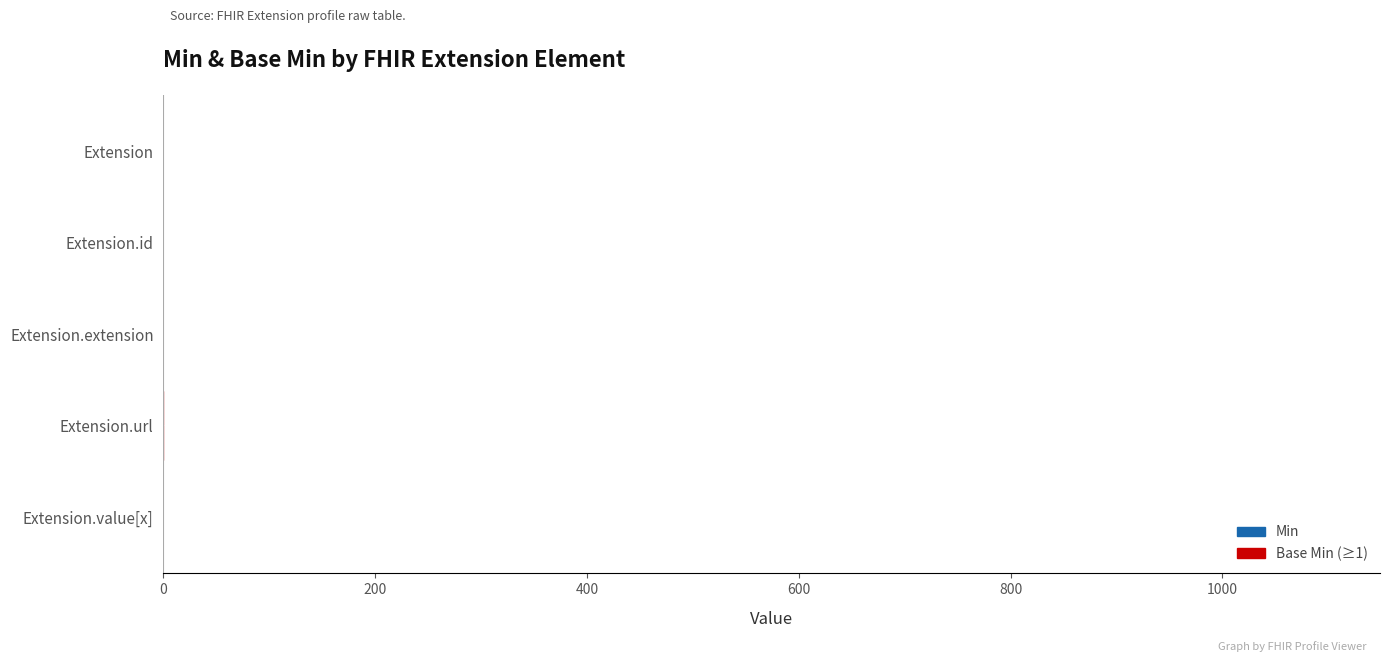

Count the number of categories in the chart.

5